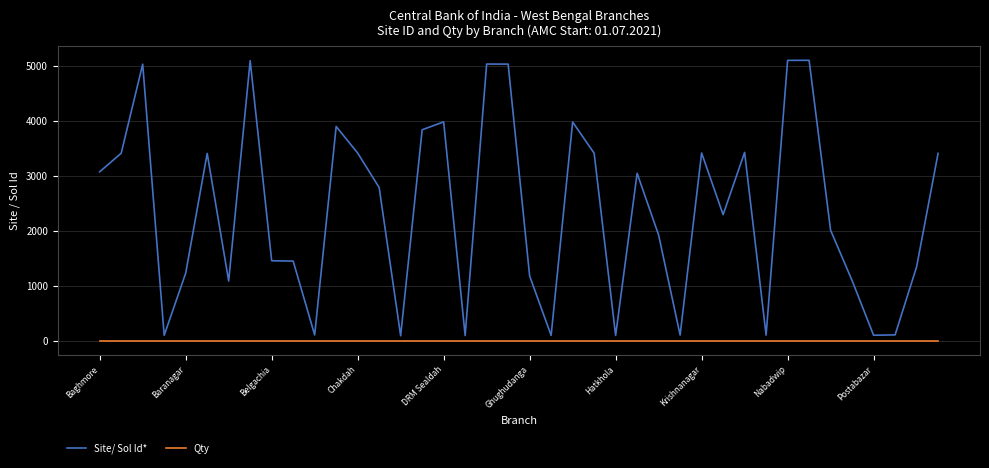

Rank the series by their average value, from highest to lowest.

Site/ Sol Id*, Qty